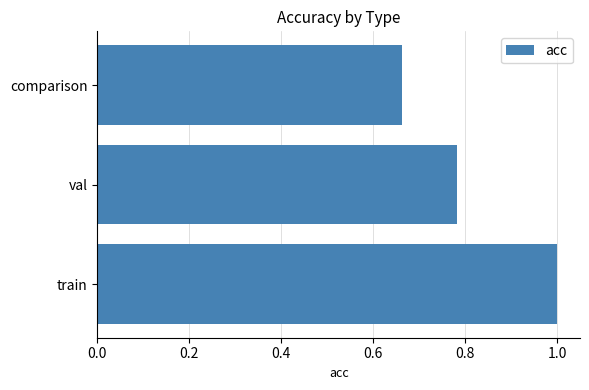

Rank the categories by value from lowest to highest.

comparison, val, train